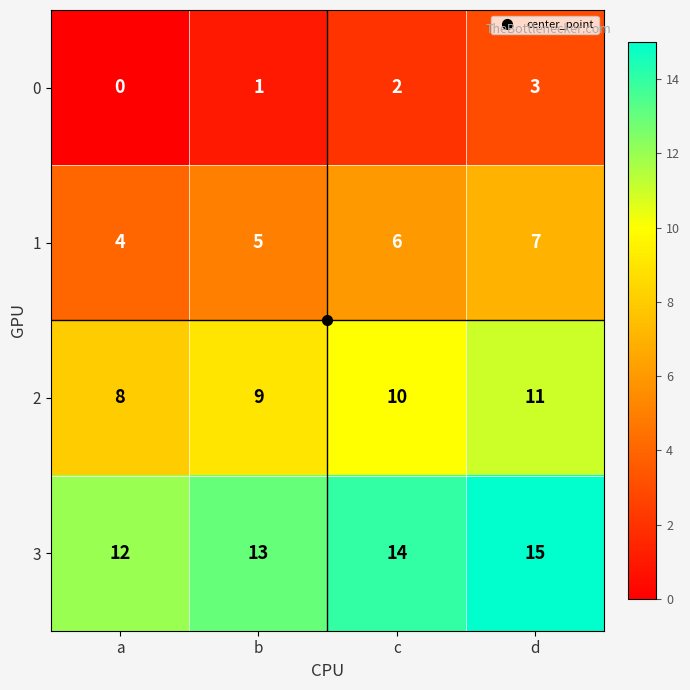

List the series in order of their overall mean, highest first.

3, 2, 1, 0